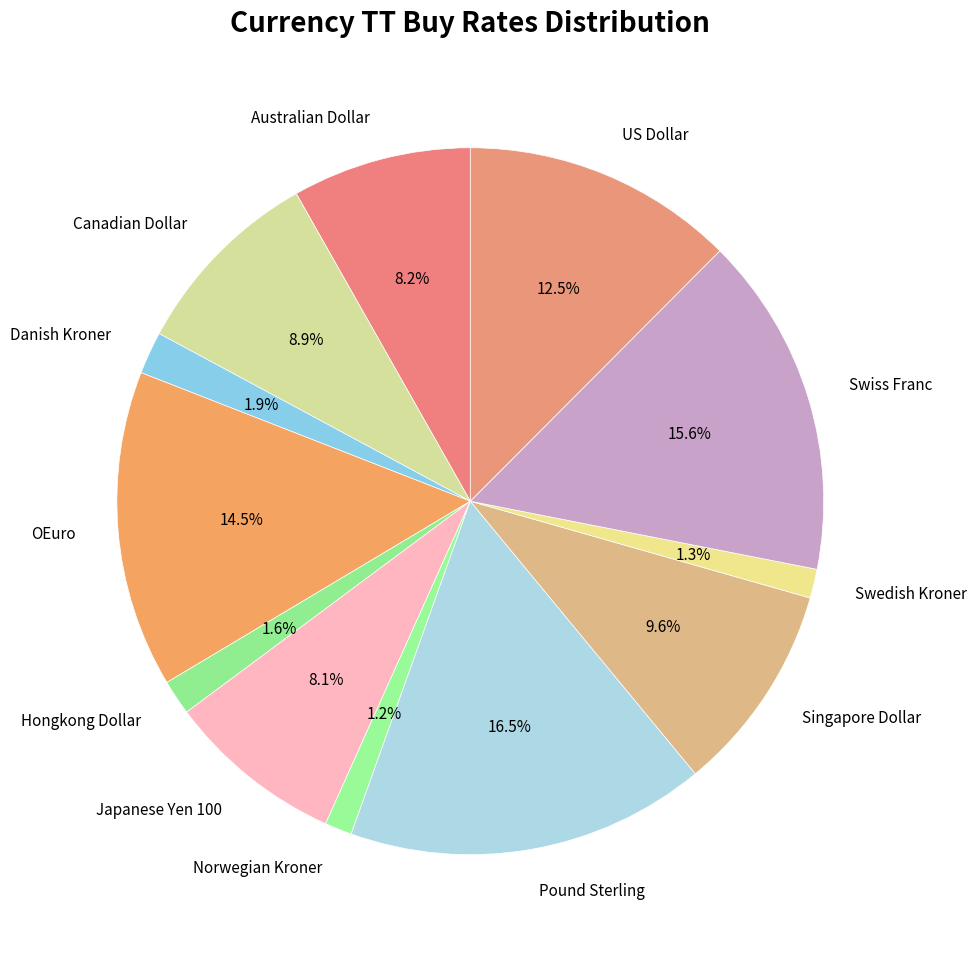

What is the largest slice in the pie chart?

Pound Sterling